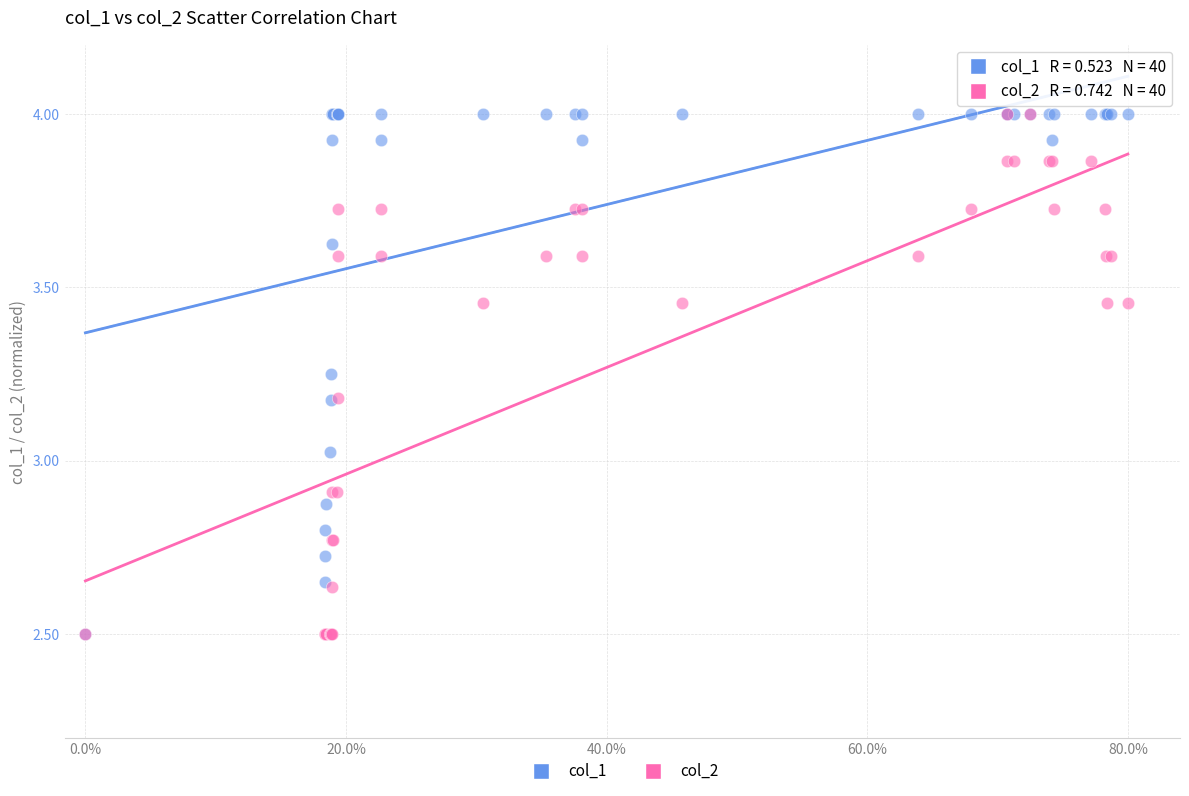

What are all the series names shown in the legend?

col_1, col_2